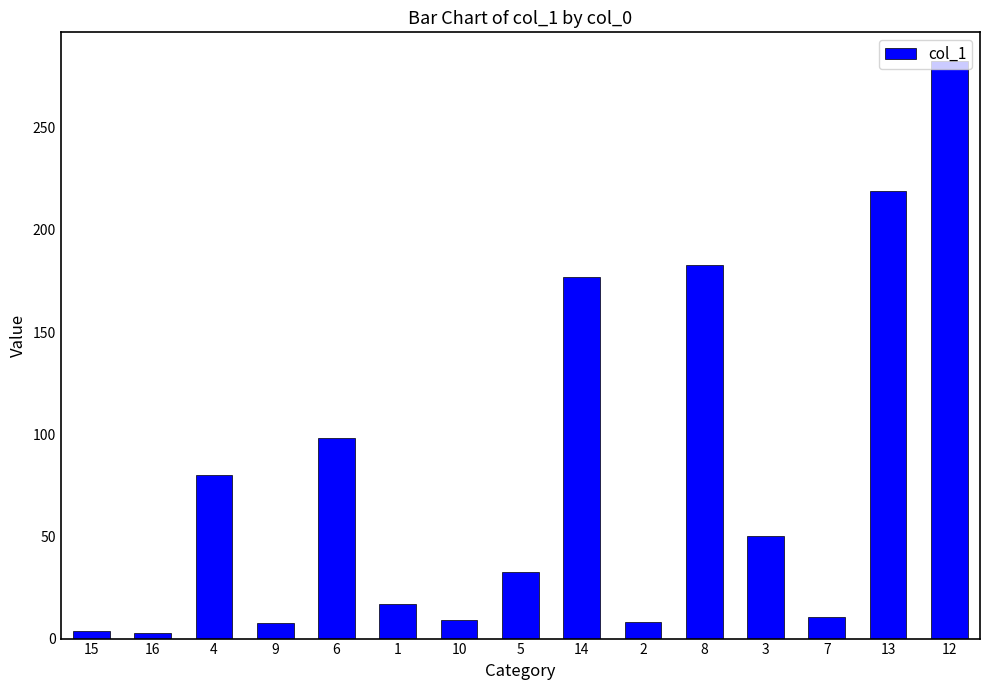

Are the bars grouped side by side (vs. stacked)?

No